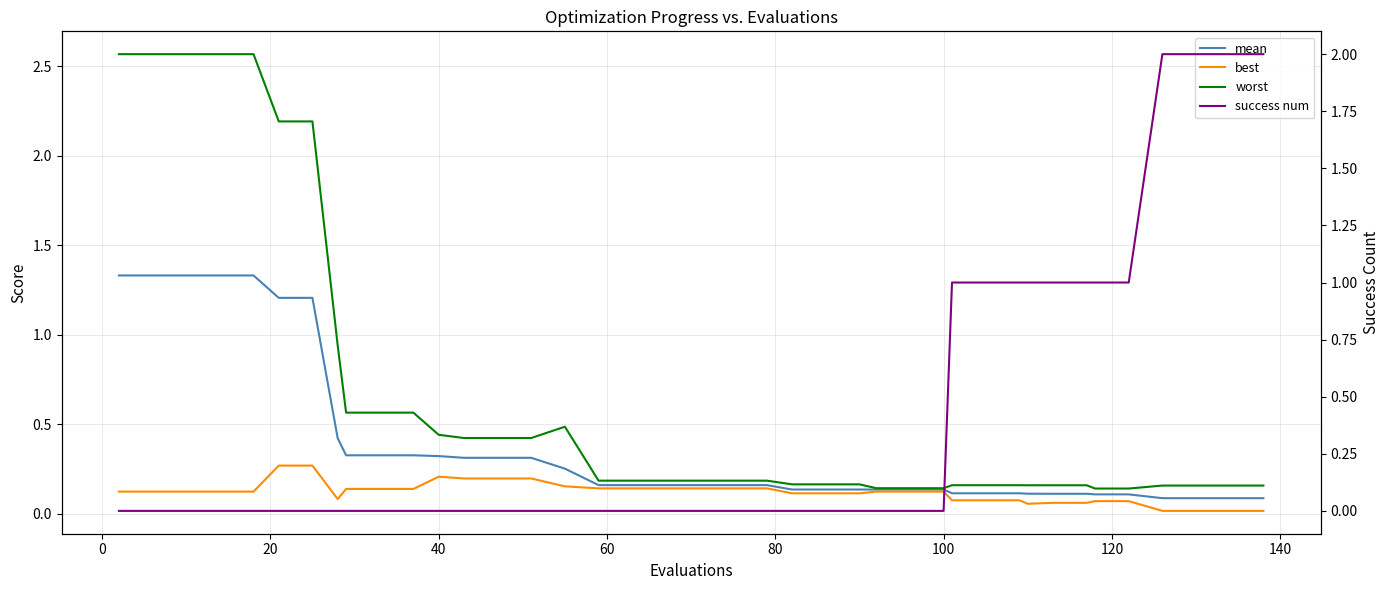

True or false: mean and worst cross at least once.

False